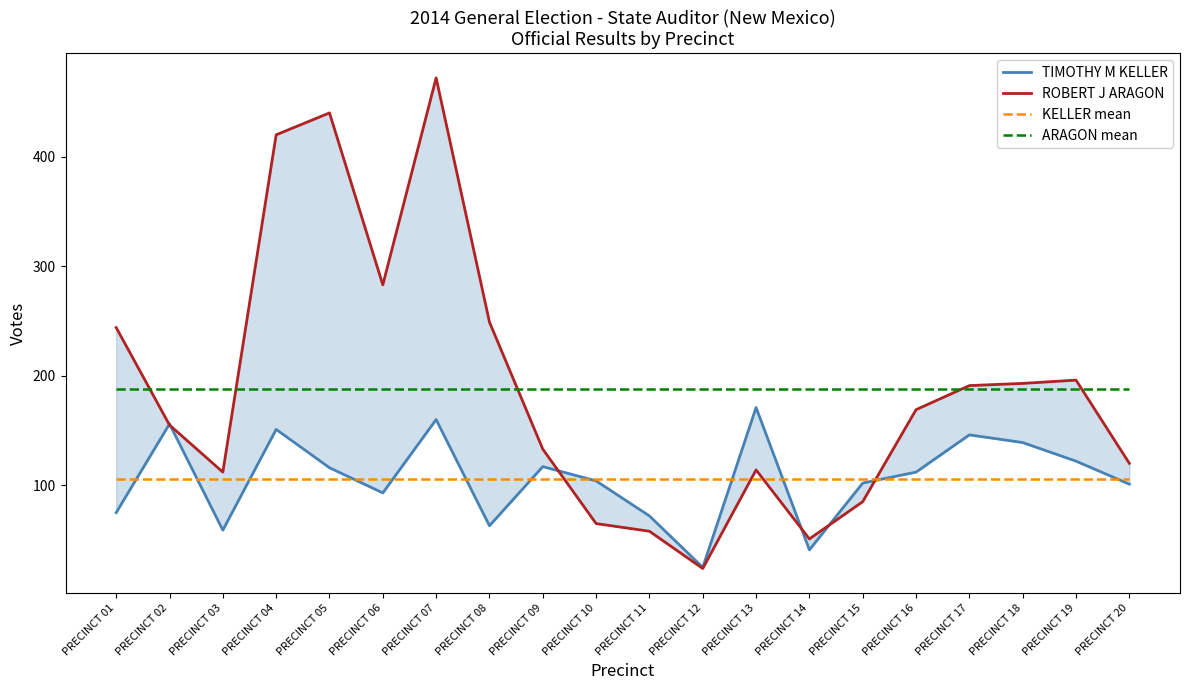

The value of ARAGON mean at PRECINCT 14 is 188. True or false?

True